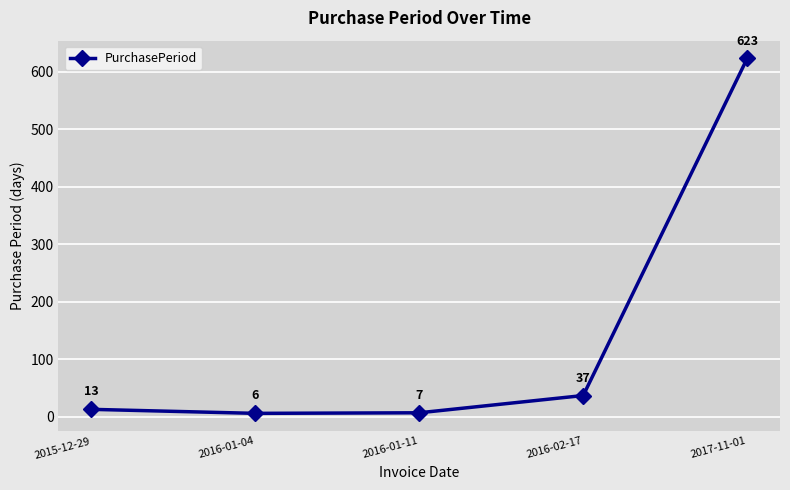

List the labels in order of value, largest first.

2017-11-01, 2016-02-17, 2015-12-29, 2016-01-11, 2016-01-04